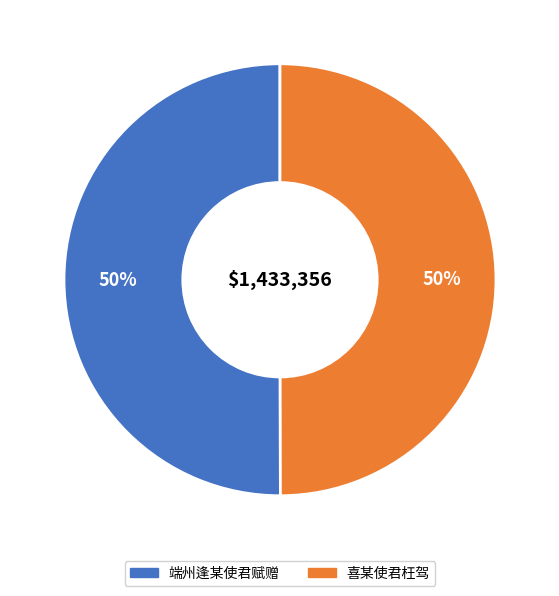

True or false: 喜某使君枉驾 accounts for 58% of the total.

False